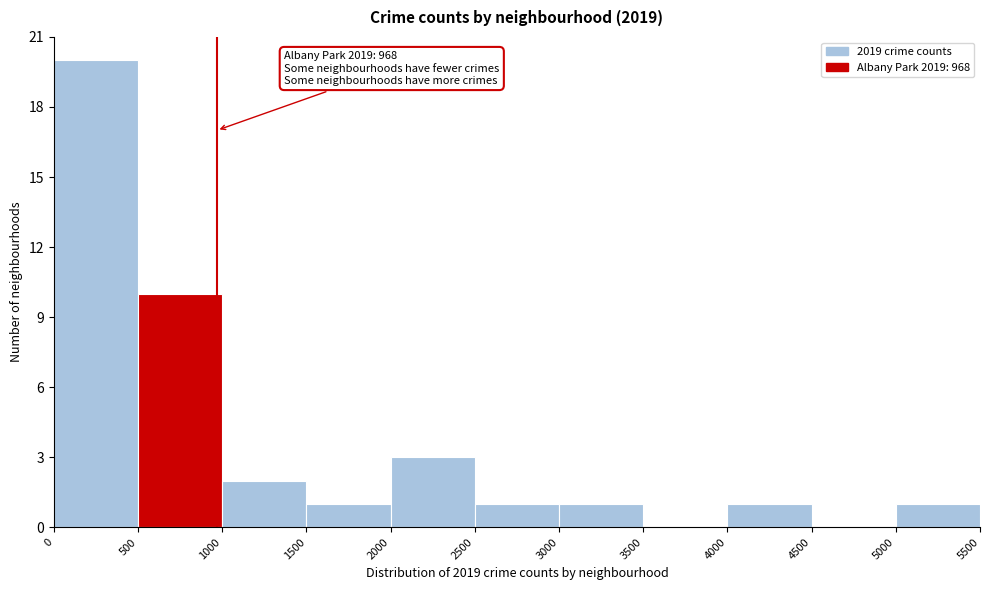

Which range on the x-axis has the tallest bar?

0 to 500